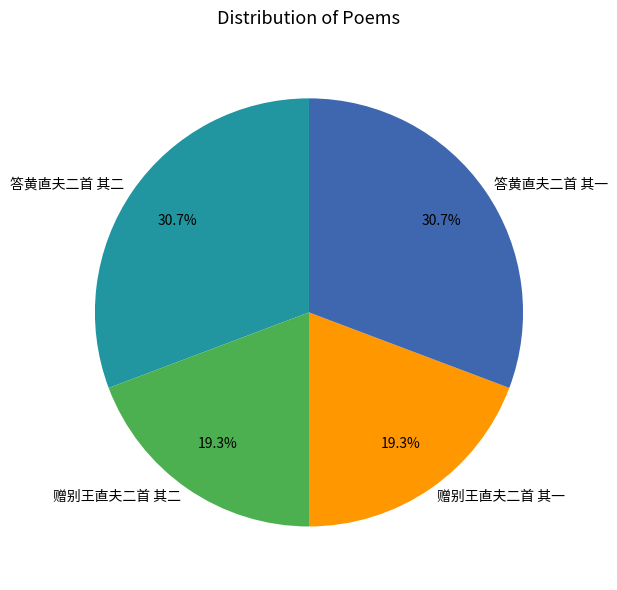

To the nearest percent, what percentage of the pie is 答黄直夫二首 其二?

31%